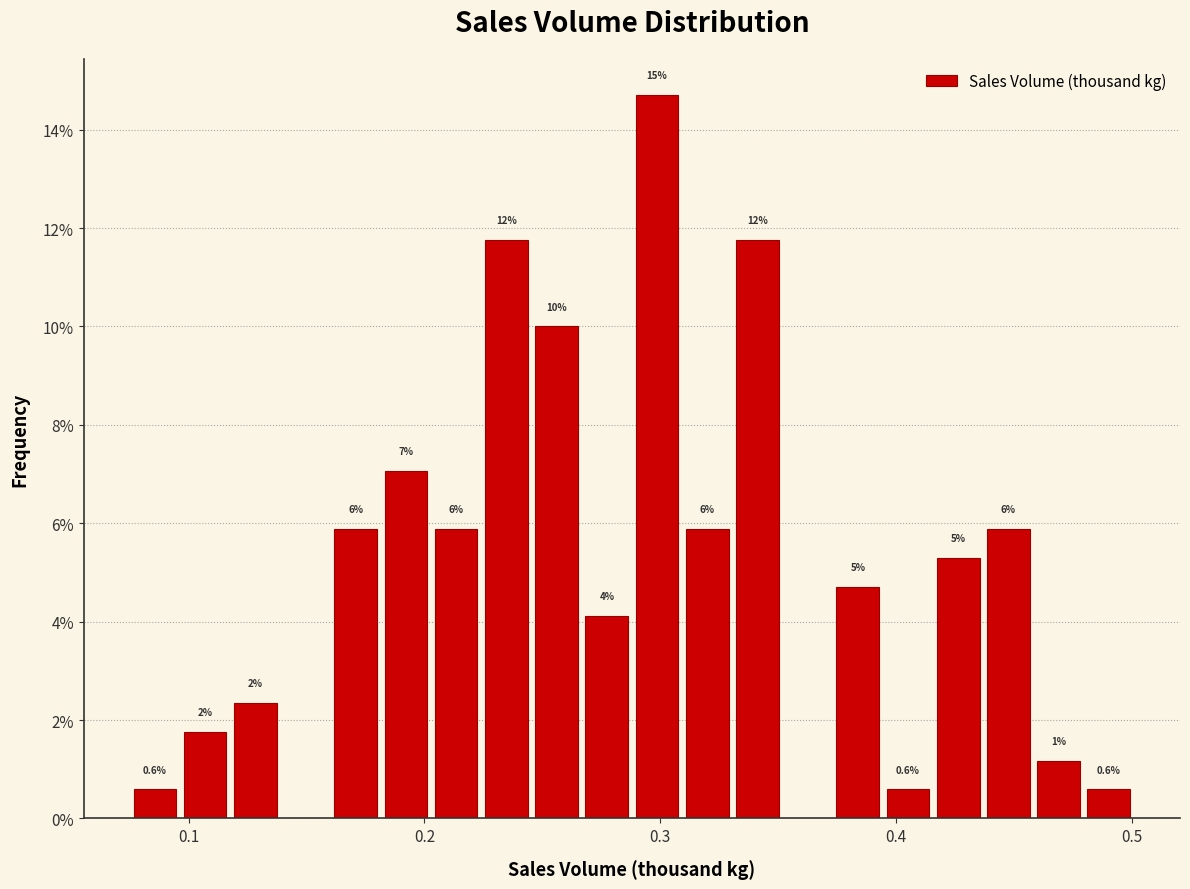

Read against the x-axis, roughly where is the centre of the tallest bar?

0.30